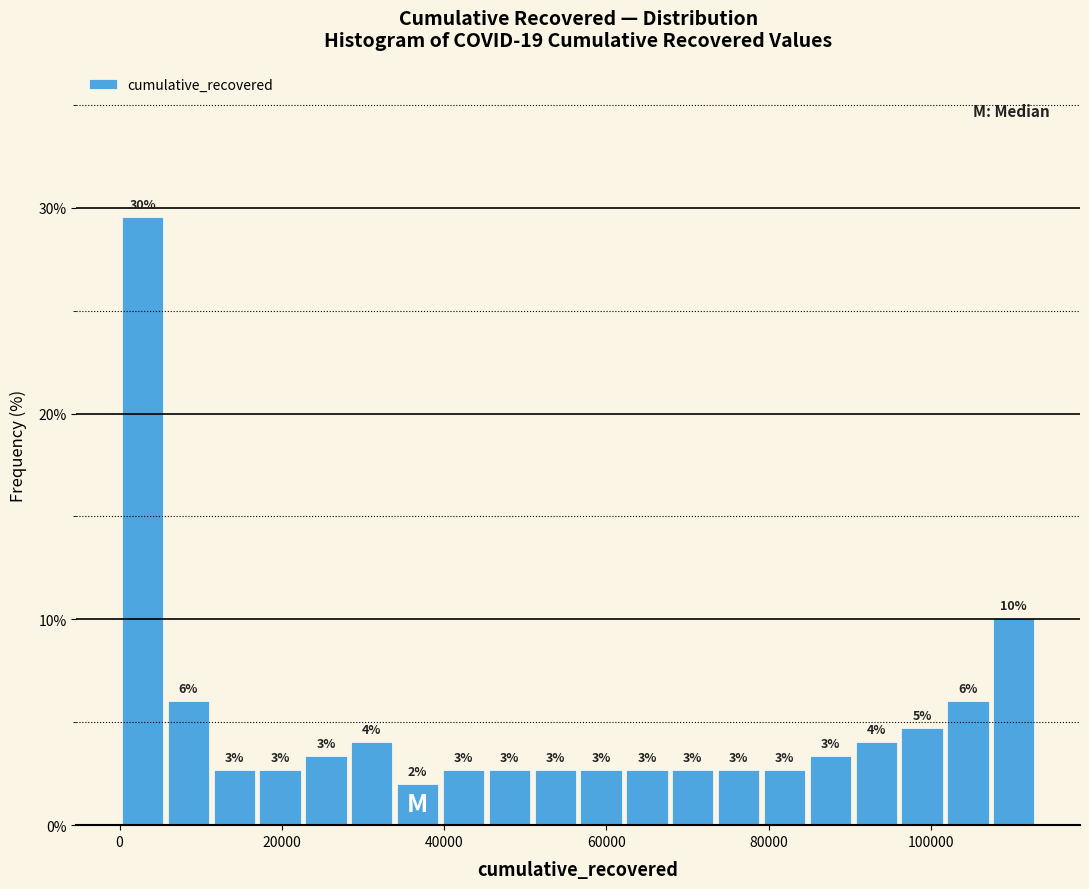

Read against the x-axis, roughly where is the centre of the tallest bar?

2000